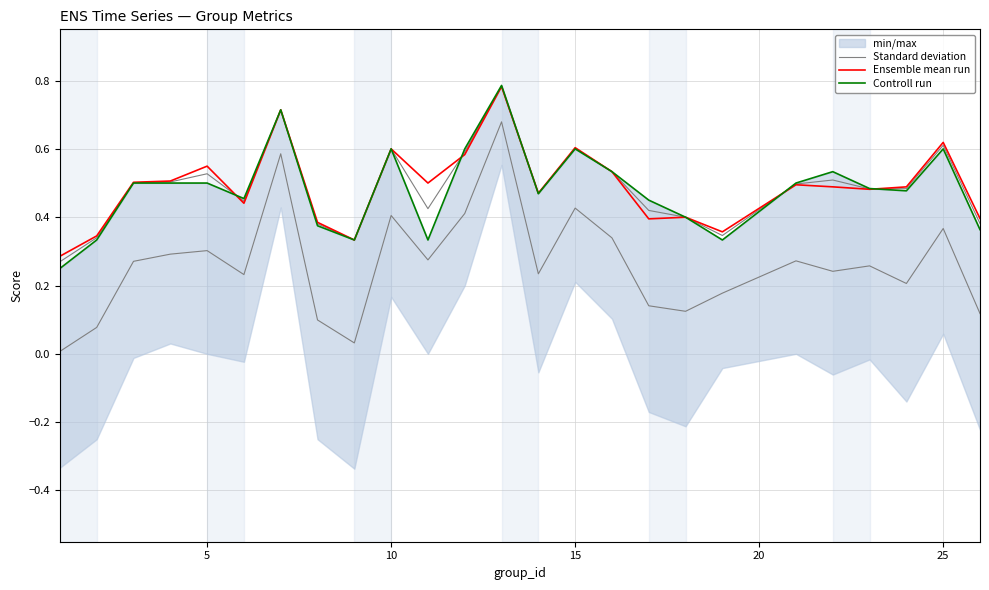

True or false: Ensemble mean run and Standard deviation intersect in this chart.

True